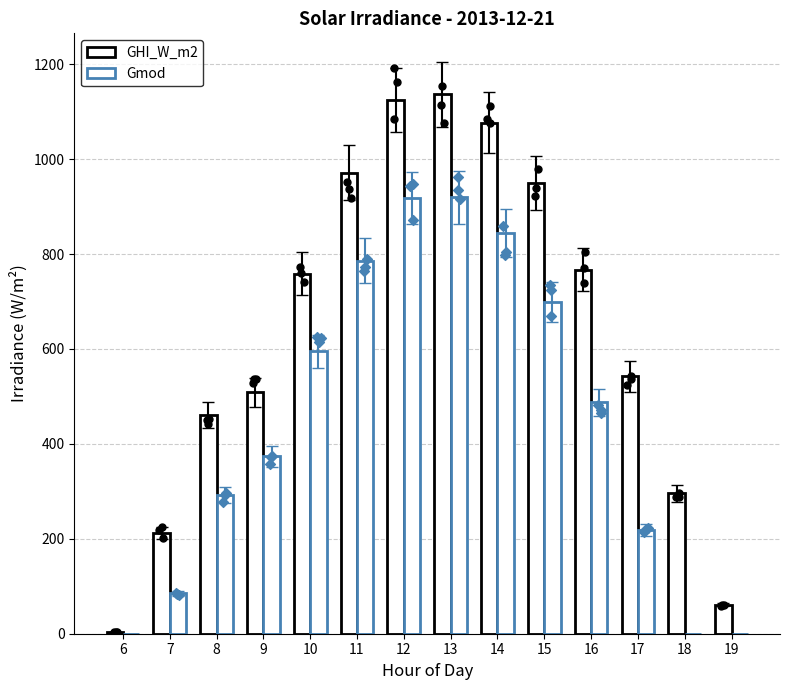

What is the total value across all series at 10?

1353.0